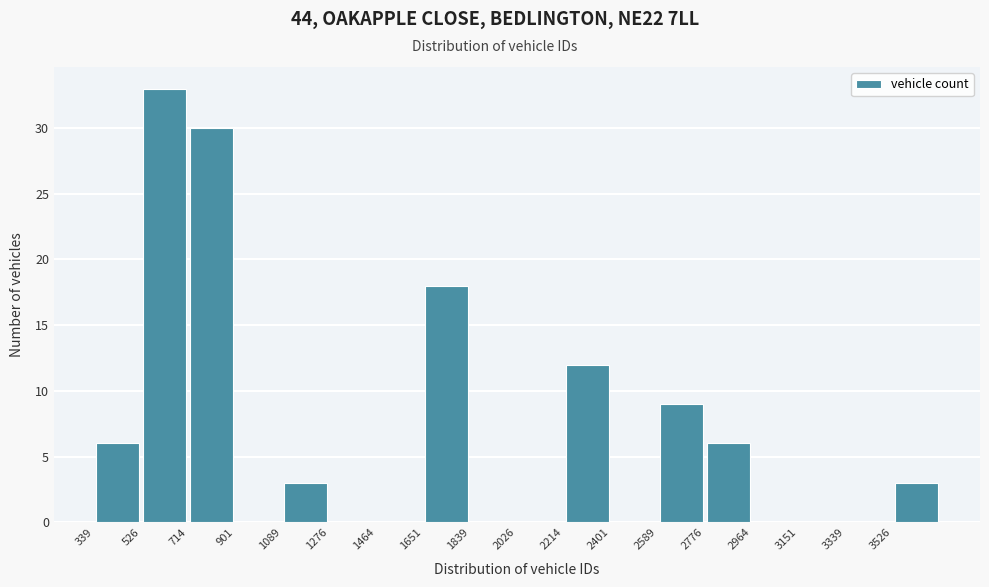

Which range on the x-axis has the tallest bar?

520 to 720